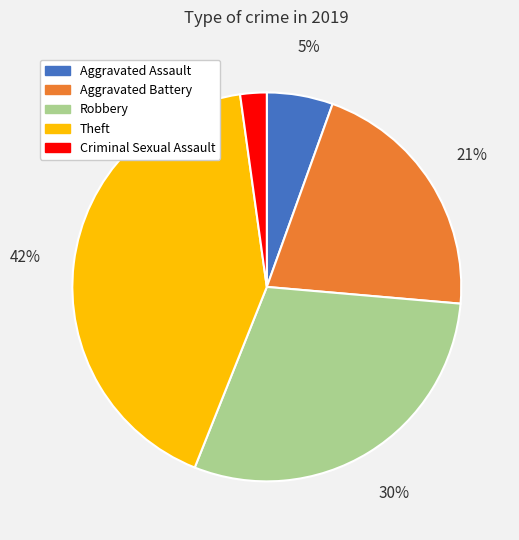

To the nearest percent, what is the average slice percentage?

20%